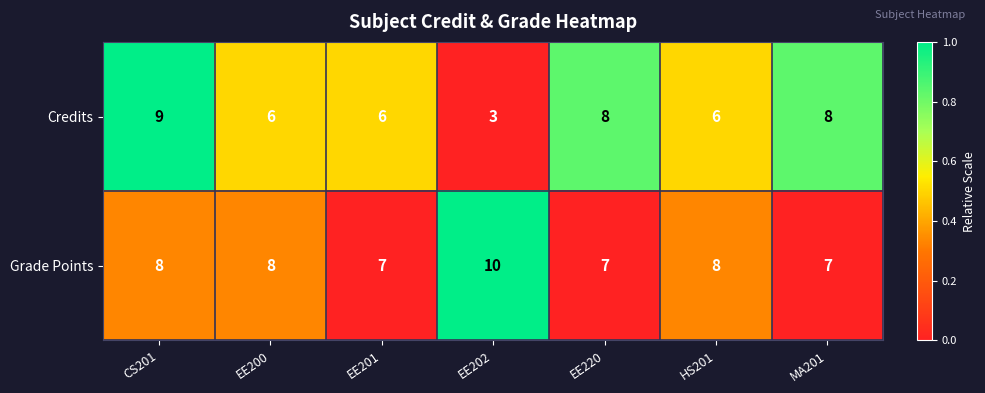

What is the approximate value of Credits at EE200?

6